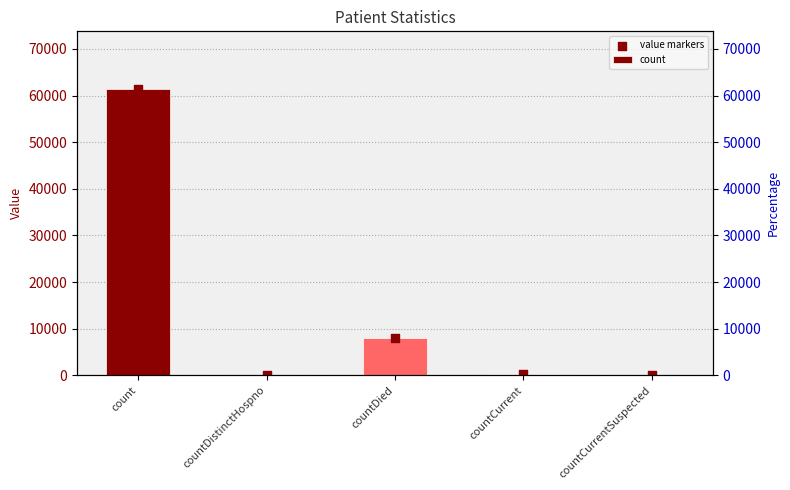

At which category is the sum across all series the highest?

count